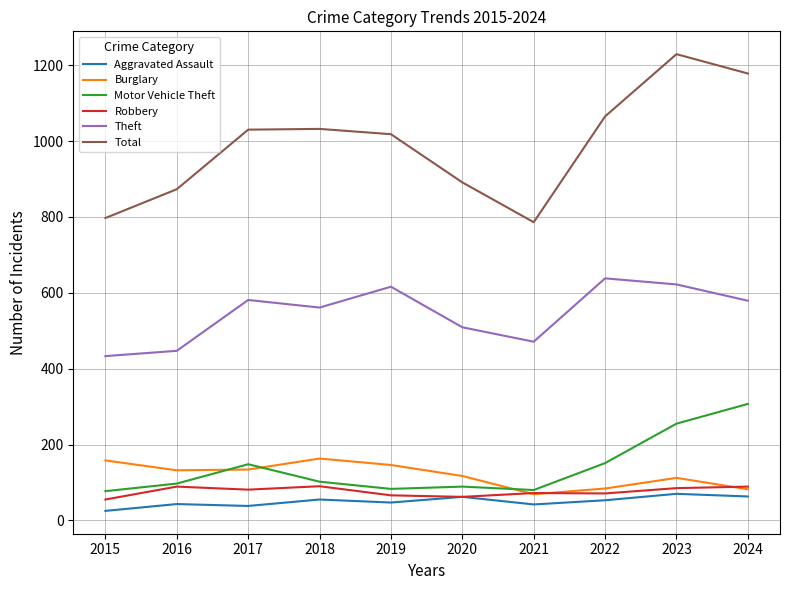

True or false: Motor Vehicle Theft and Theft cross at least once.

False